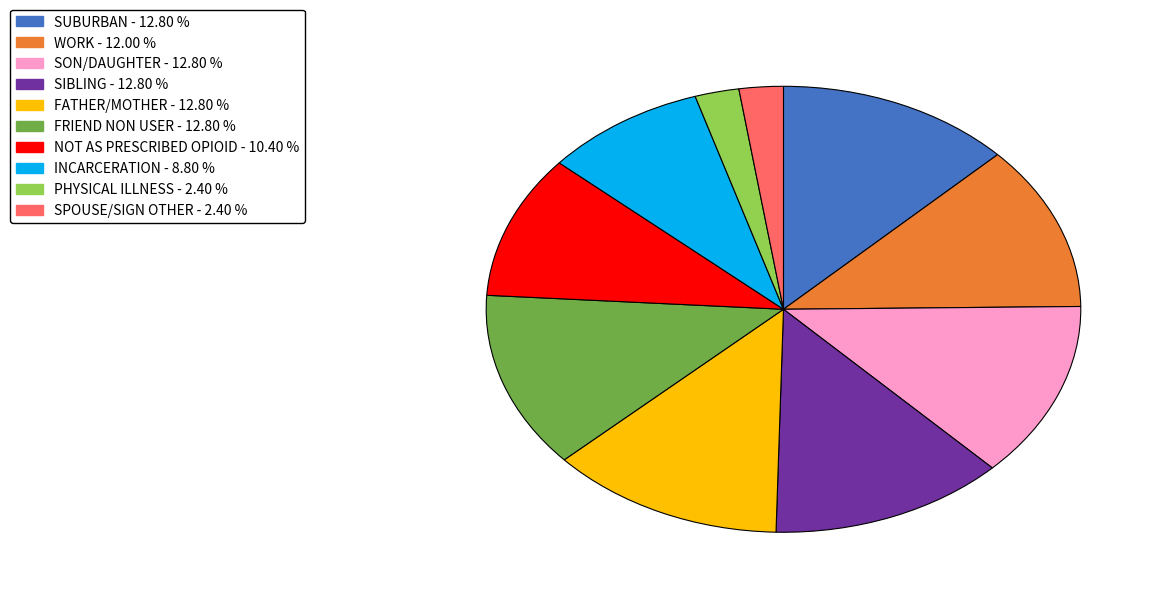

True or false: SIBLING accounts for 13% of the total.

True